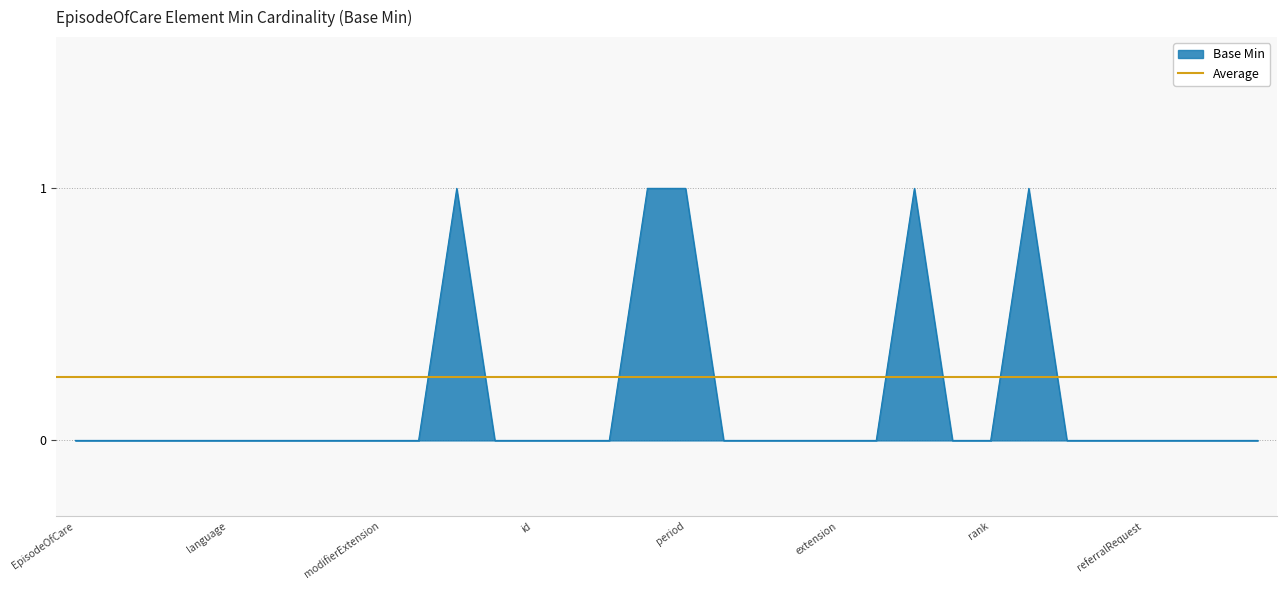

How many lines are shown in the chart?

1